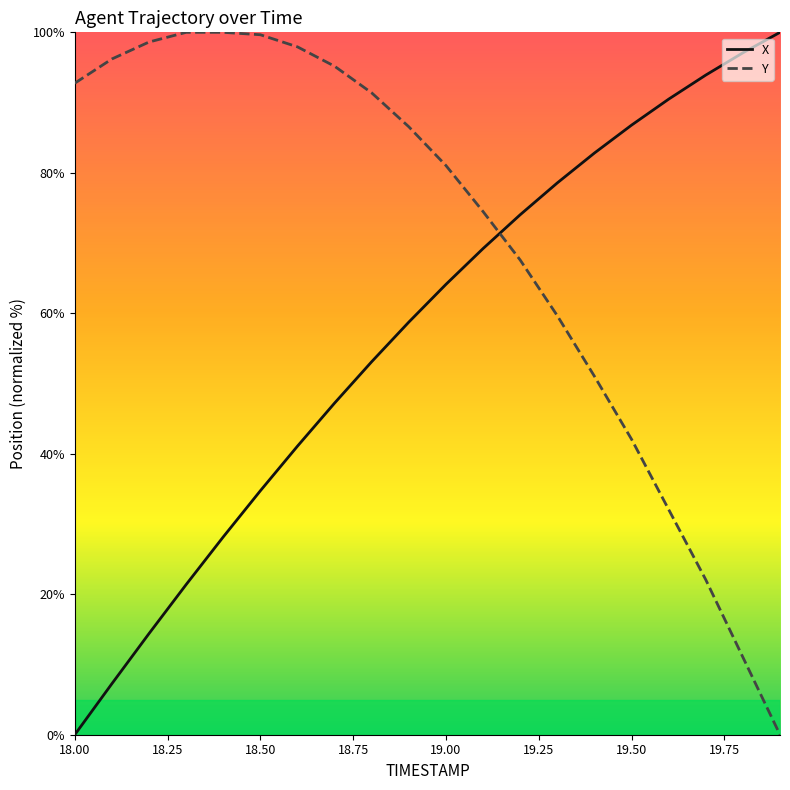

What is the difference between the maximum and minimum values in the Y series?

100.0